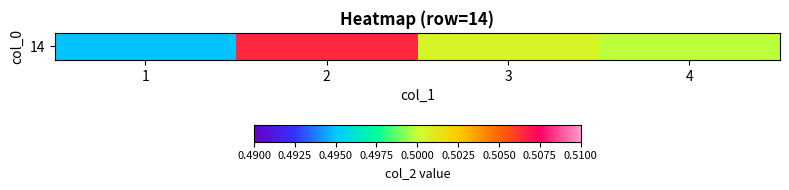

What is the minimum value shown in the chart?

0.5